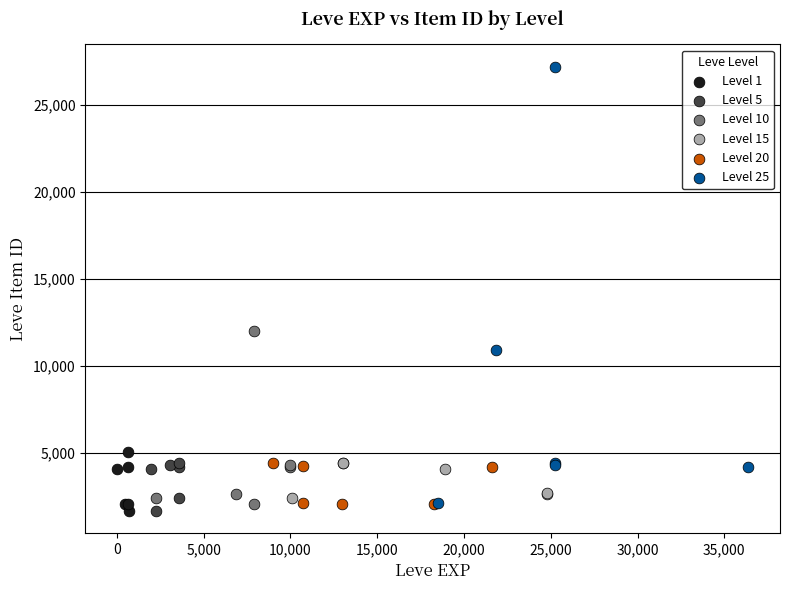

Which series reaches the maximum Y coordinate?

Level 25